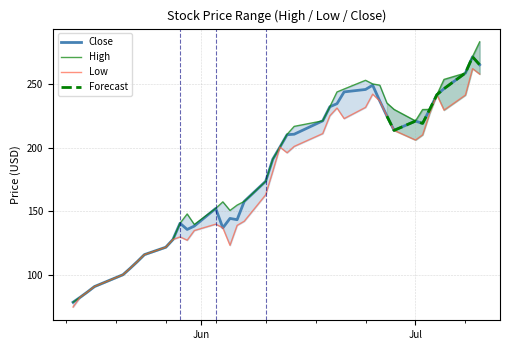

What is the sum of the Close values at 2024-06-06 and 2024-05-28?

271.4